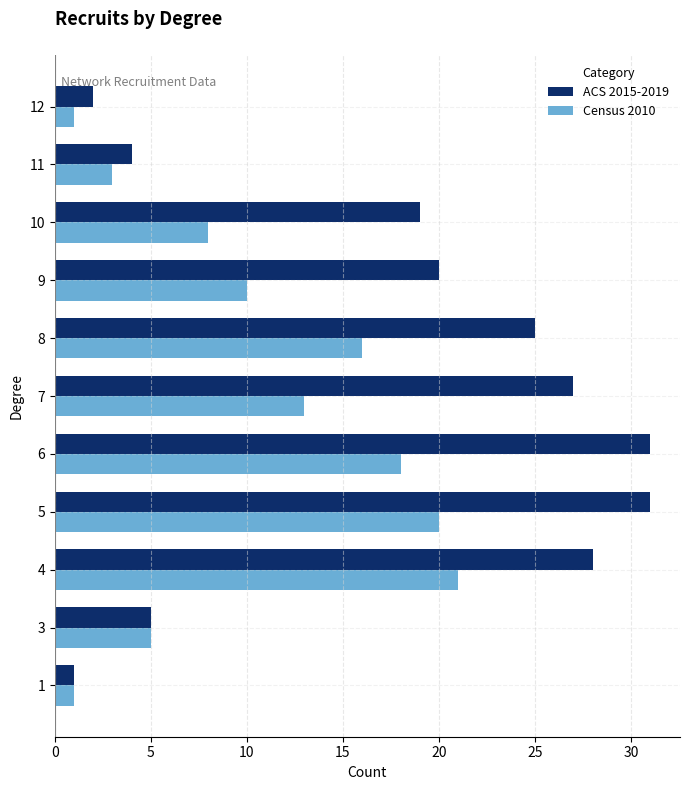

What value does the ACS 2015-2019 series have at 9?

20